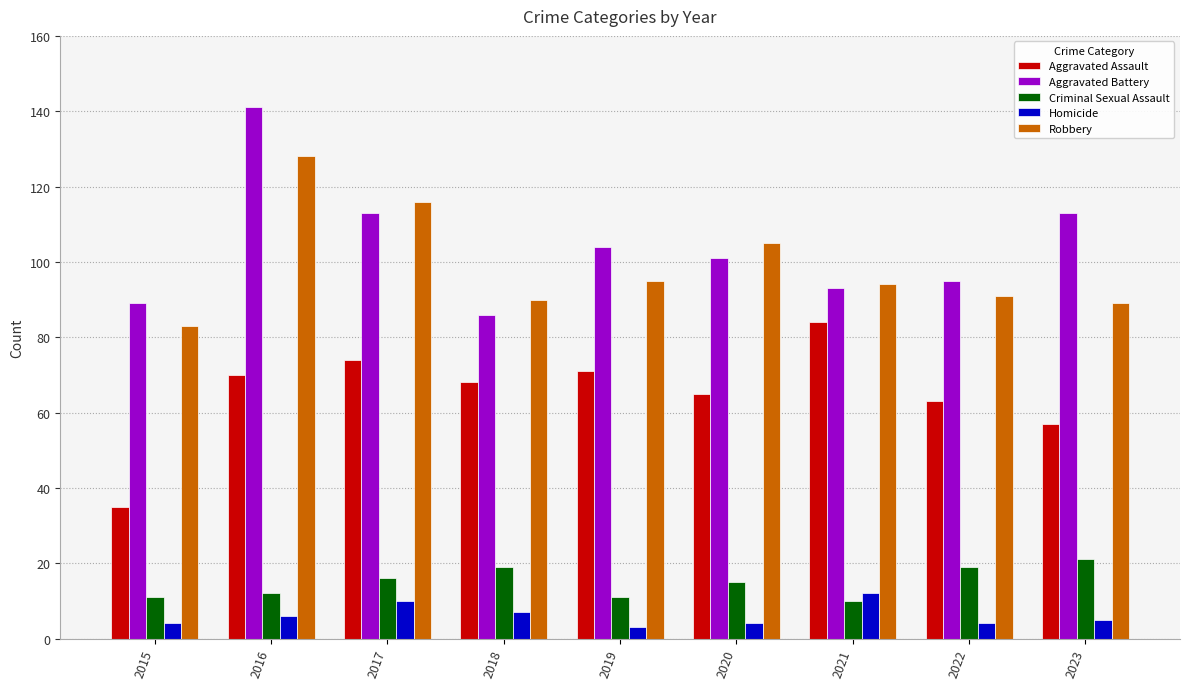

At which label does Robbery first exceed 94?

2016